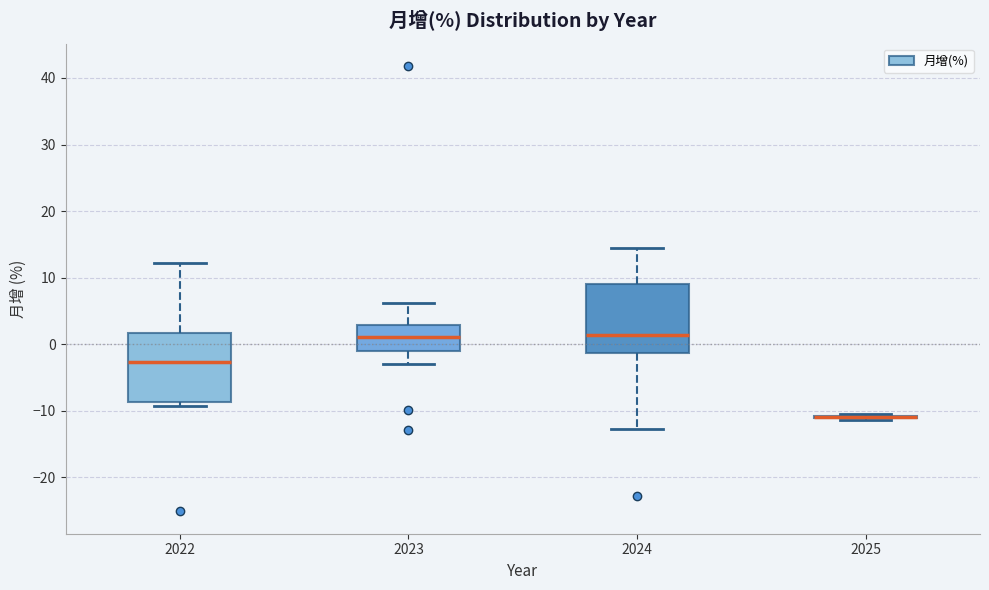

Where is the upper edge of the box at x = 2023 on the y-axis? The values are not printed on the chart, so give them approximately, as read against the axis.

3